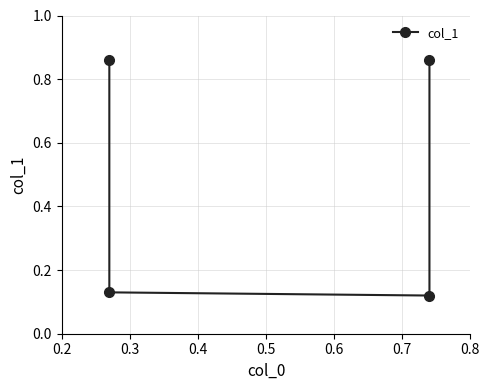

True or false: the data shows 0.3 at 0.5.

False